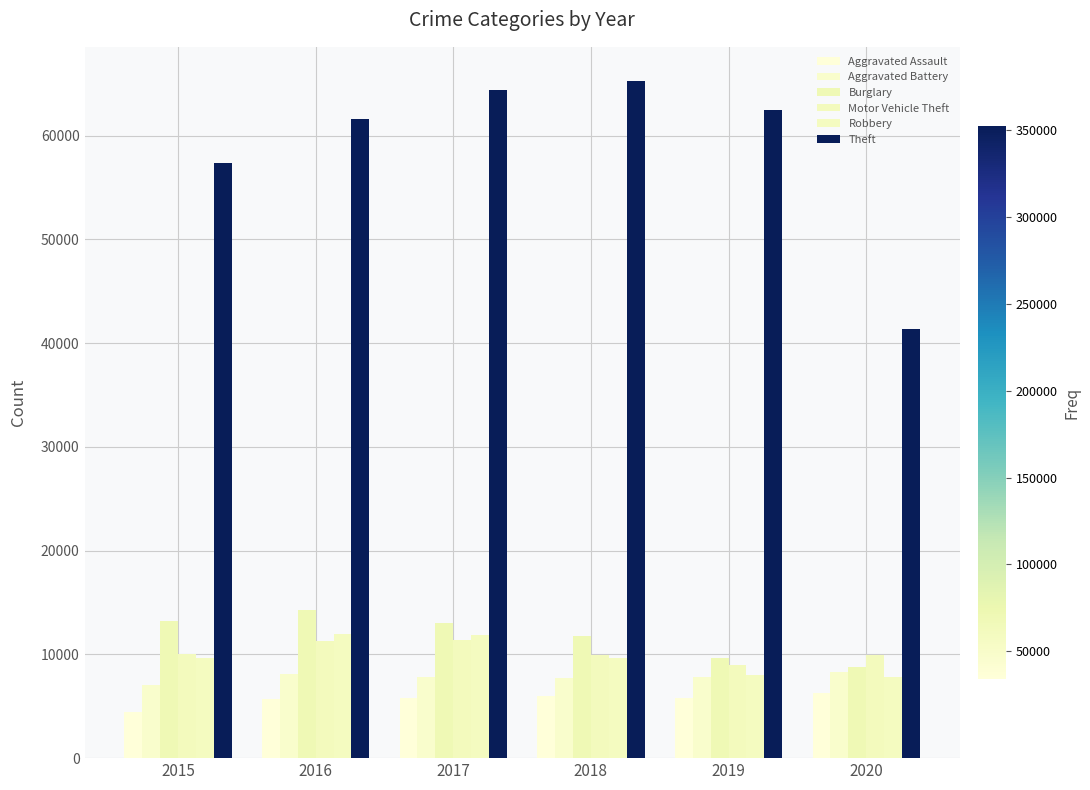

Rank the series by their maximum value, from lowest to highest.

Aggravated Assault, Aggravated Battery, Motor Vehicle Theft, Robbery, Burglary, Theft